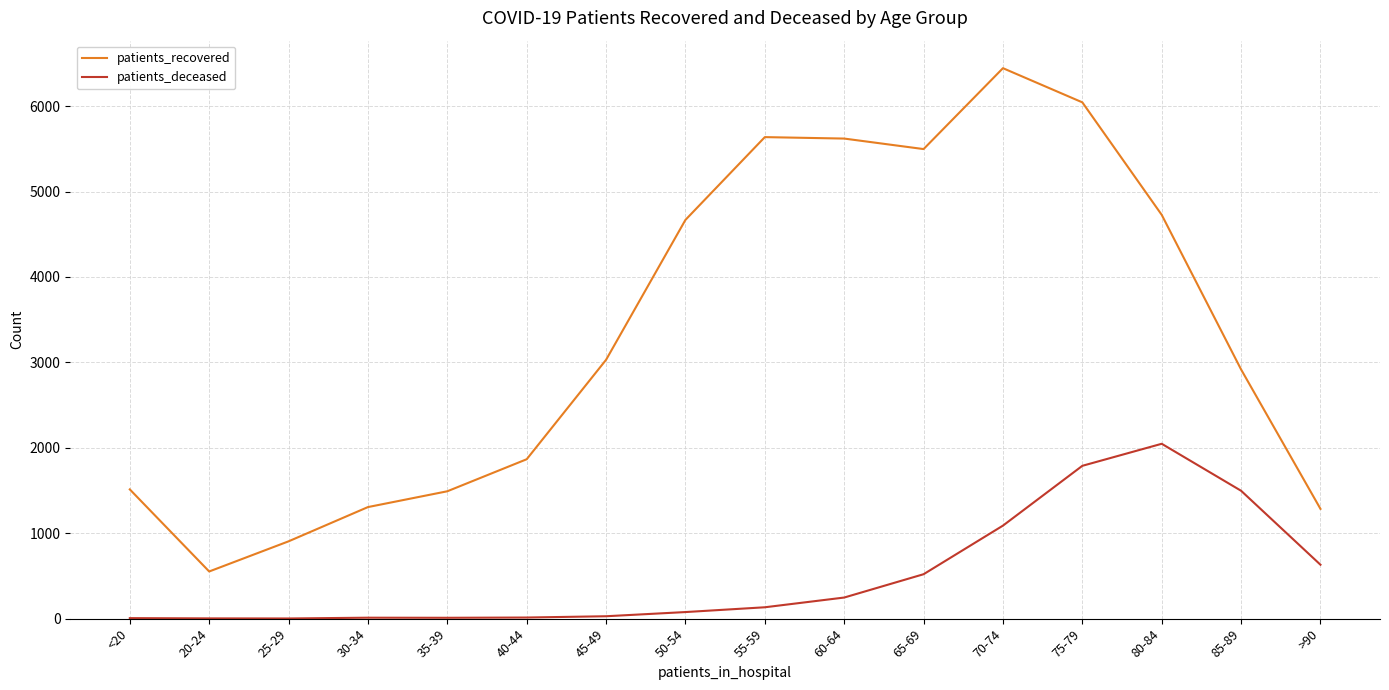

What is the difference between the highest and lowest values at >90?

654